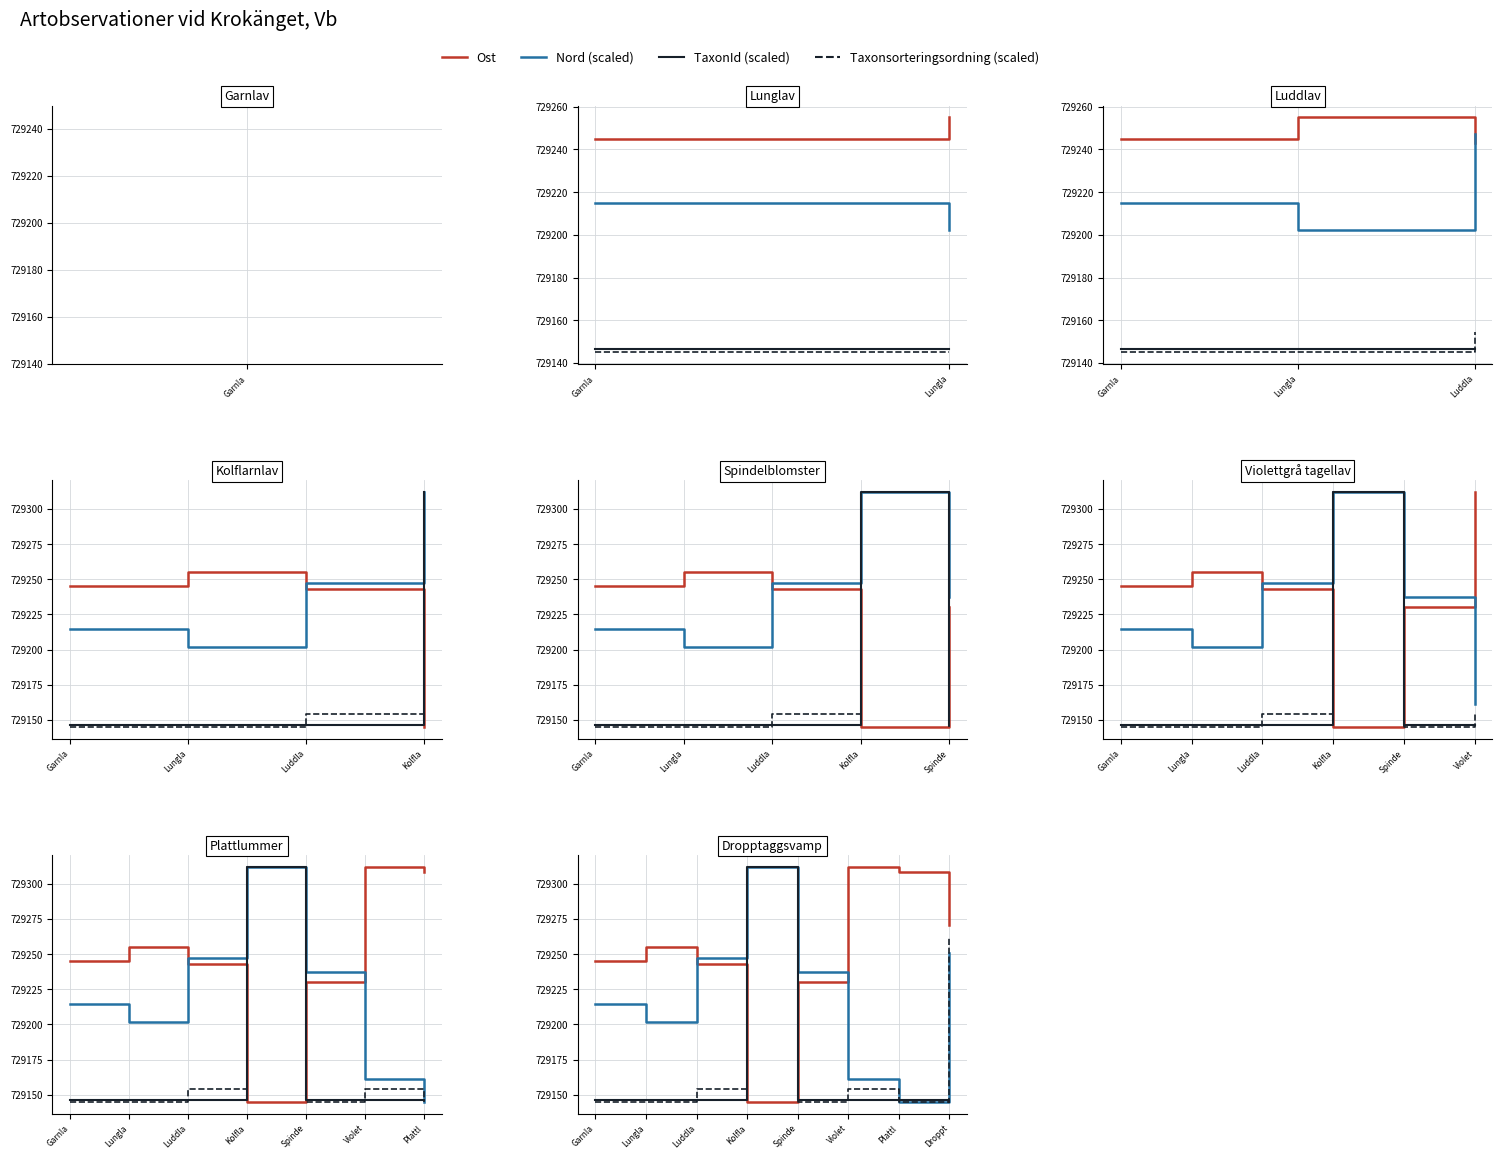

Is it true that TaxonId (scaled) equals 232116.4 at Garnla?

False